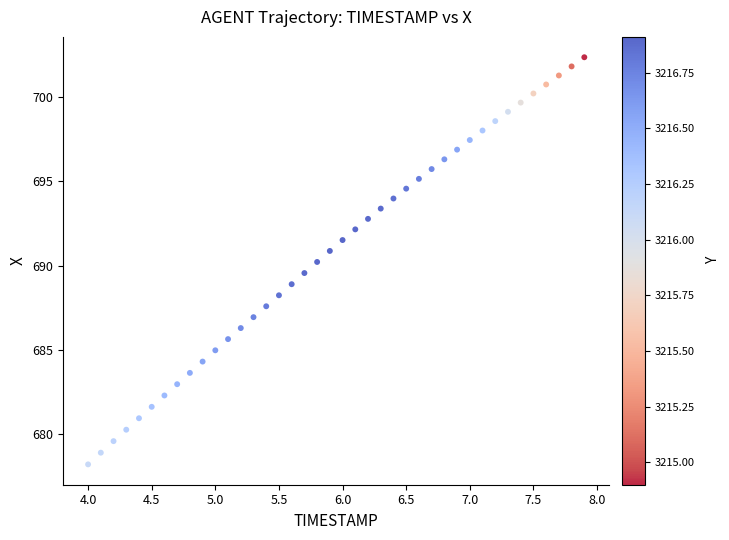

What is the range of Y values (max minus min)?

24.1